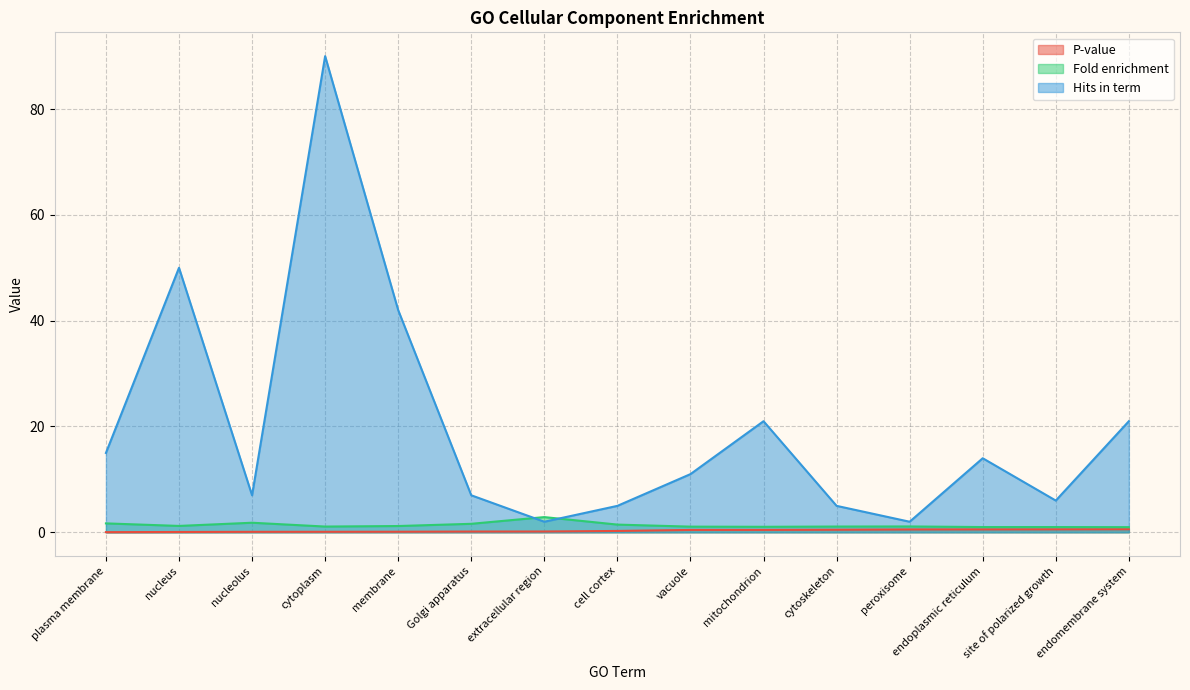

How many lines are shown in the chart?

3